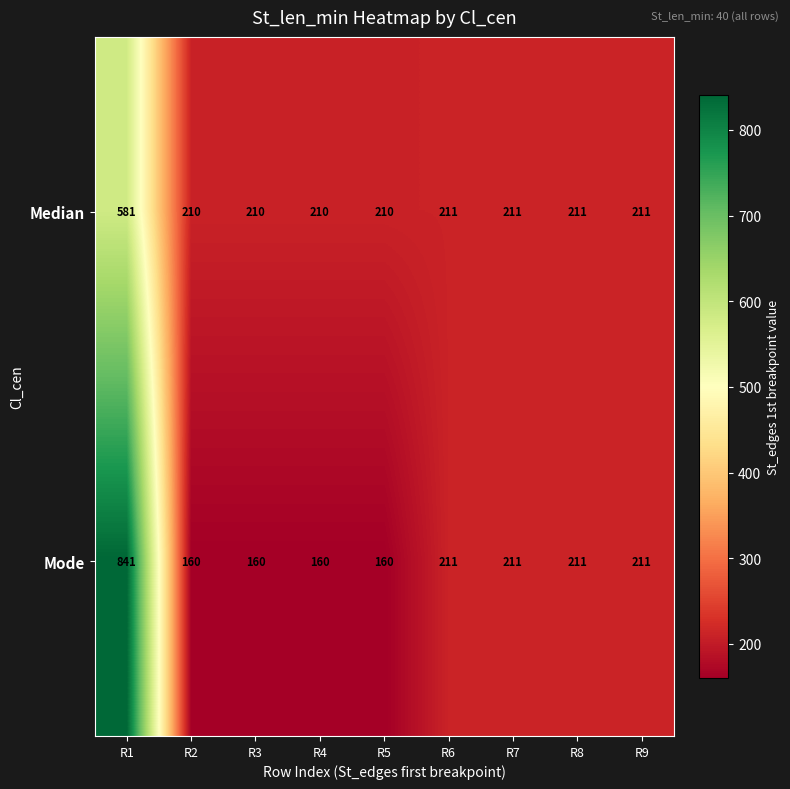

At how many categories does at least one series exceed 469?

1